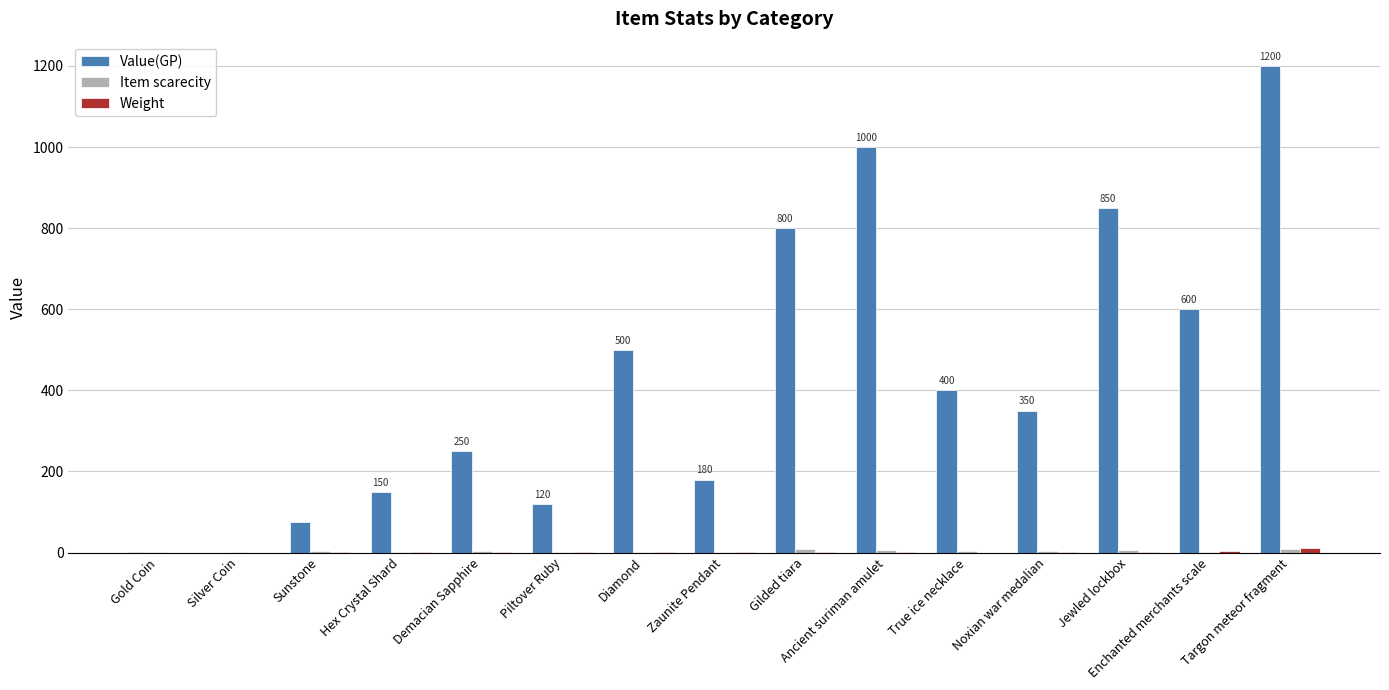

Is it true that Value(GP) equals 800.0 at Gilded tiara?

True